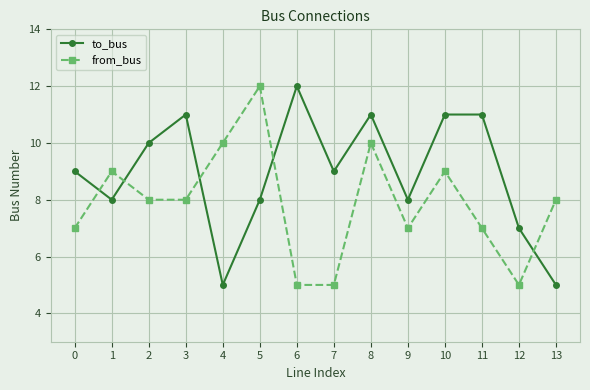

At which category is the sum across all series the highest?

8